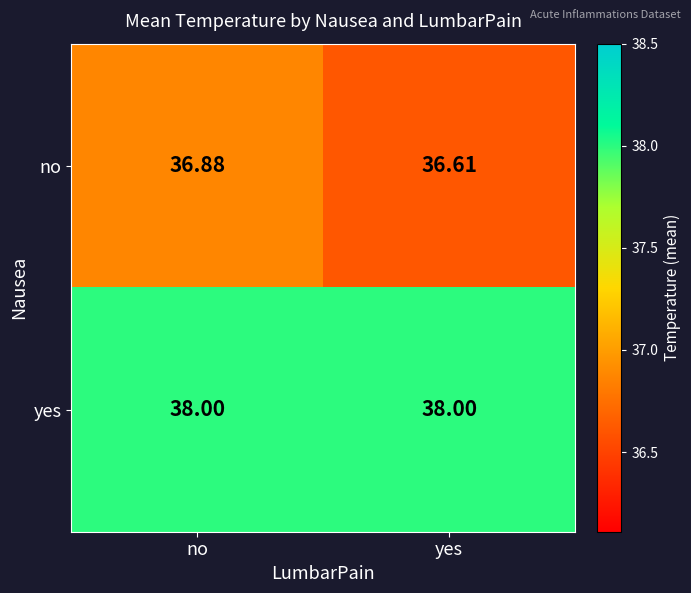

Which series has the widest spread of values?

no